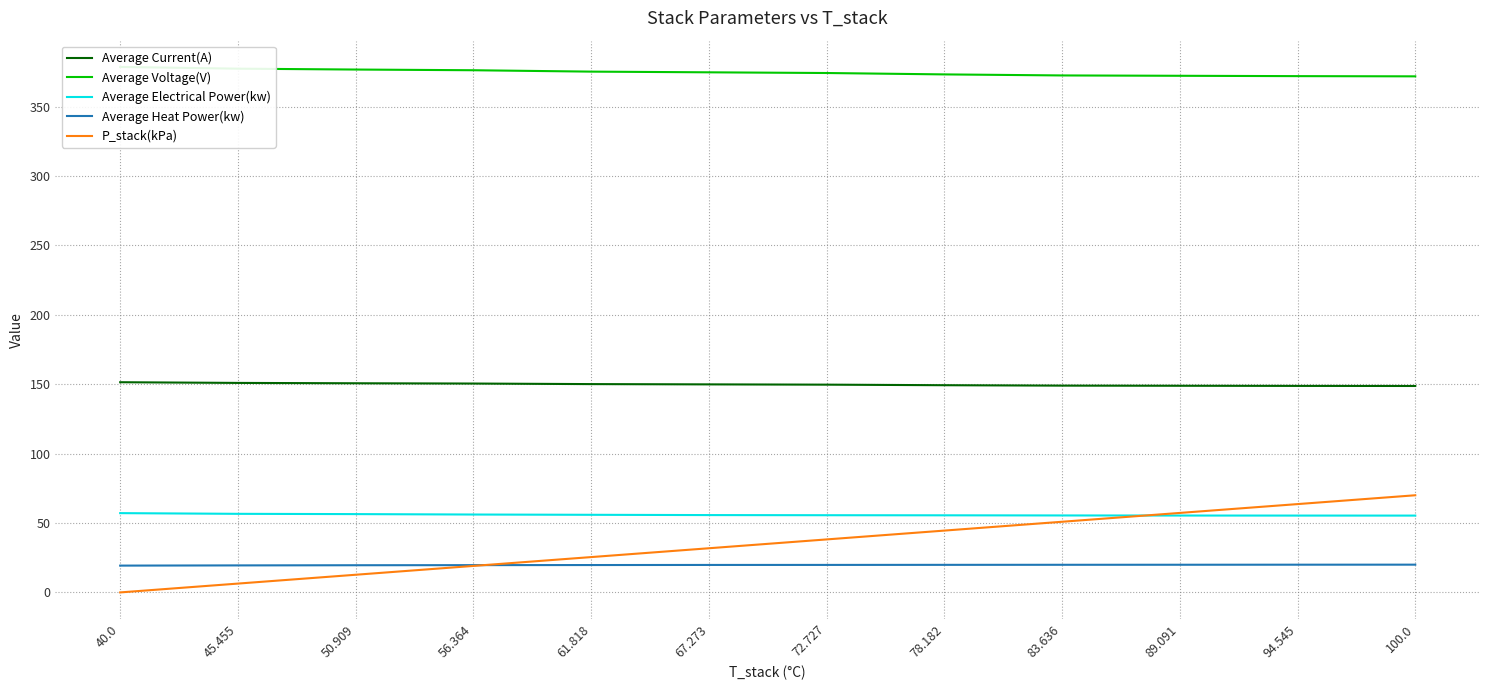

What is the label of the 9th point from the right?

56.364